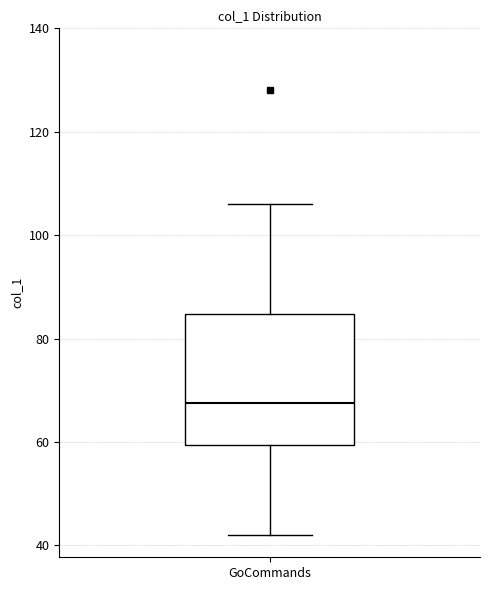

Read this box plot against the y-axis: the position of the median line, the range covered by the box, and the ends of both whiskers. The values are not printed on the chart, so give them approximately, as read against the axis.

median 68, box 60 to 84, whiskers 42 to 106